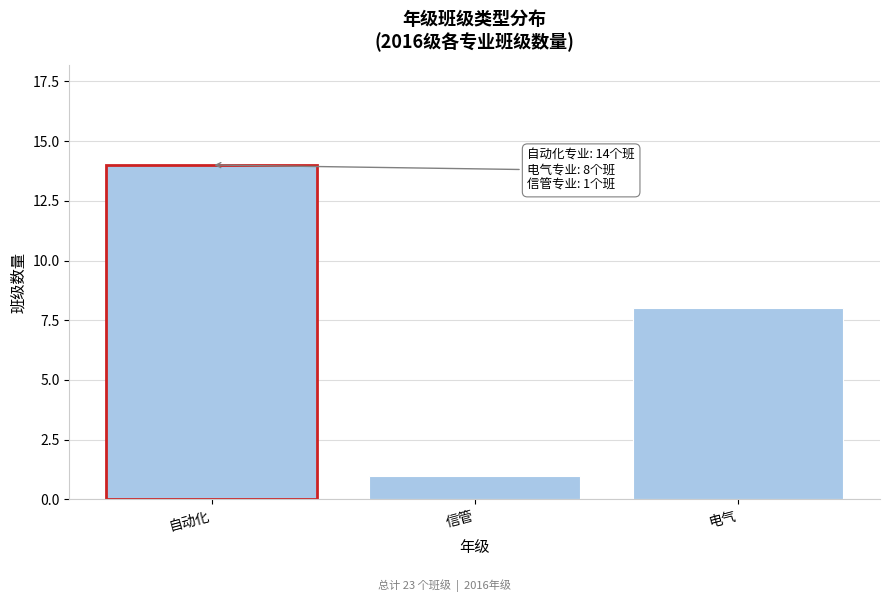

Reading right to left, transcribe all the data shown in this chart.

8	1	14